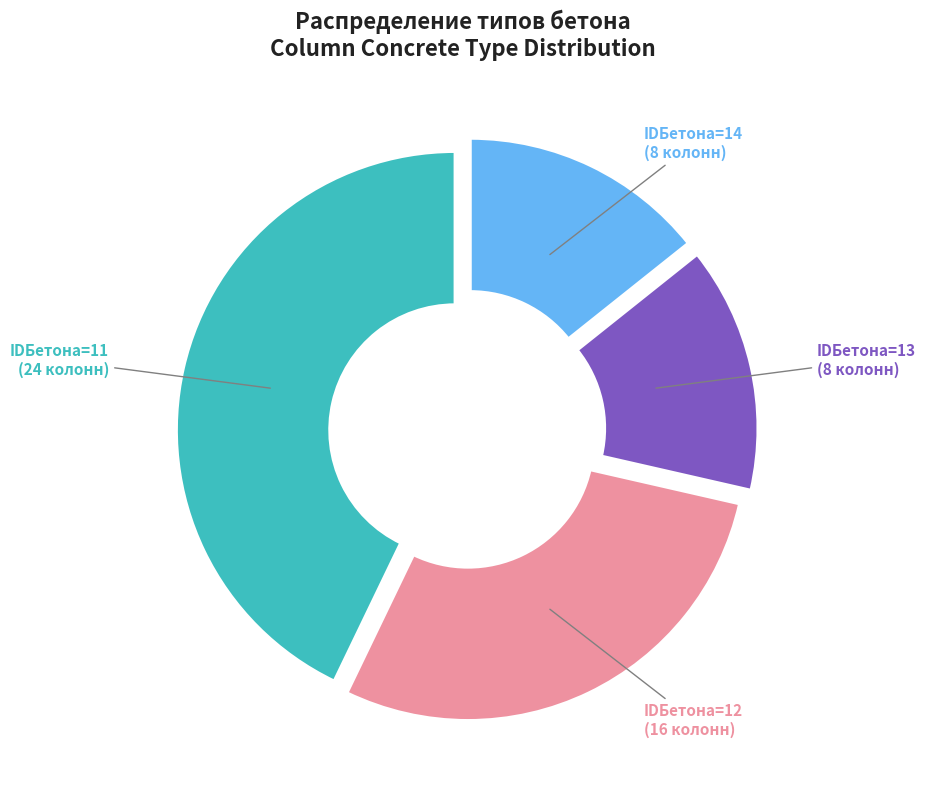

Count the number of slices in the pie.

4